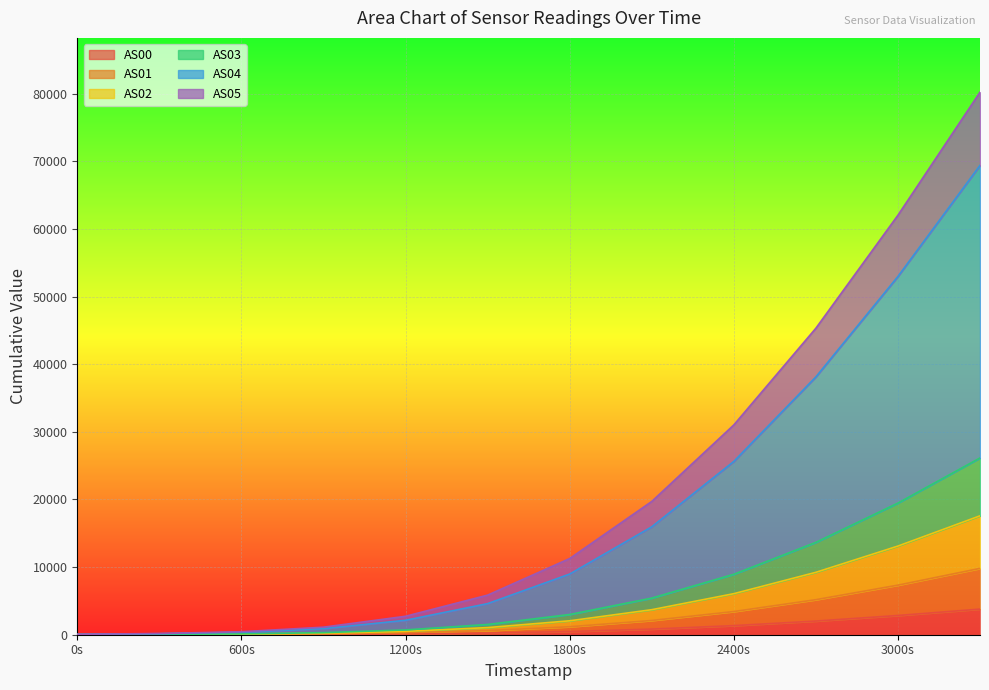

What are all the series names shown in the legend?

AS00, AS01, AS02, AS03, AS04, AS05